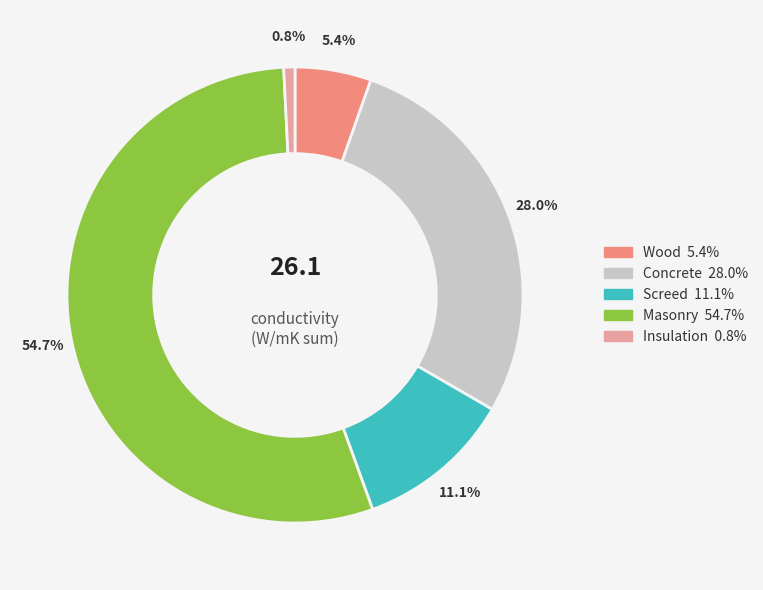

How many segments does this pie chart have?

5